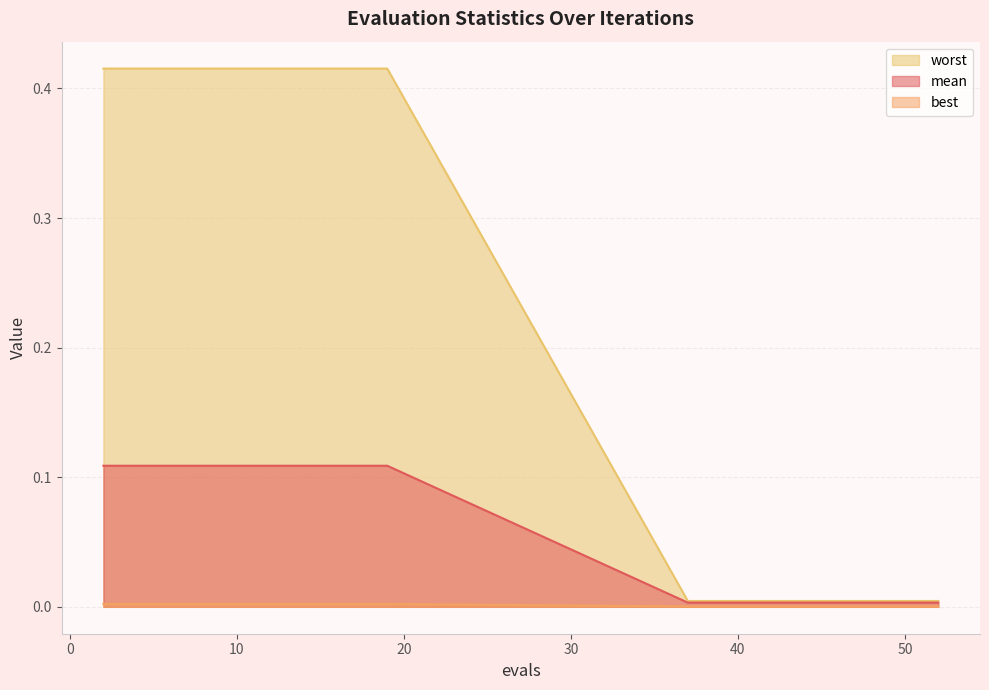

What is the difference between the highest and lowest values at 17?

0.4